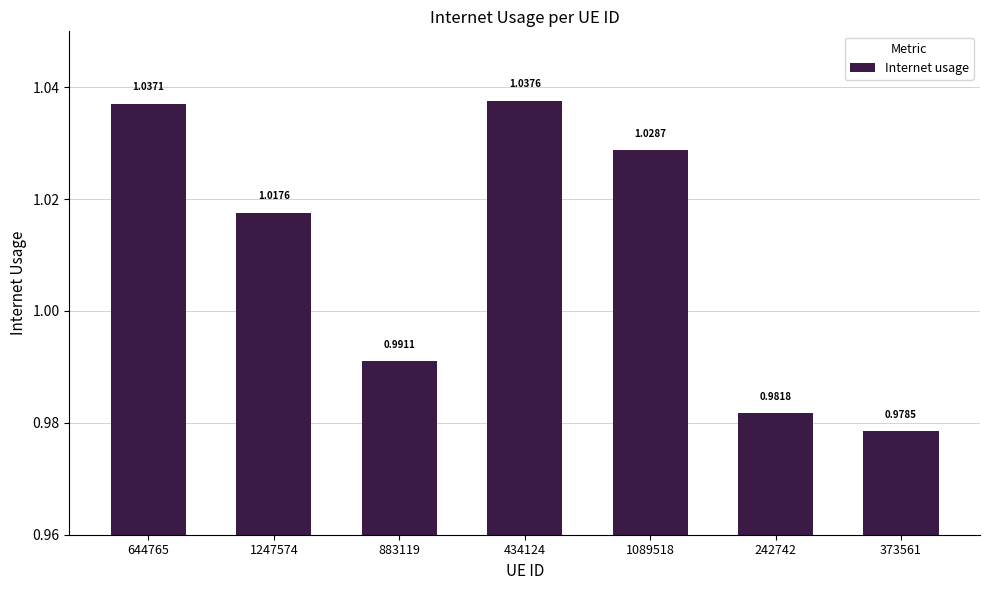

The chart shows a value of 1.5 at 242742. True or false?

False